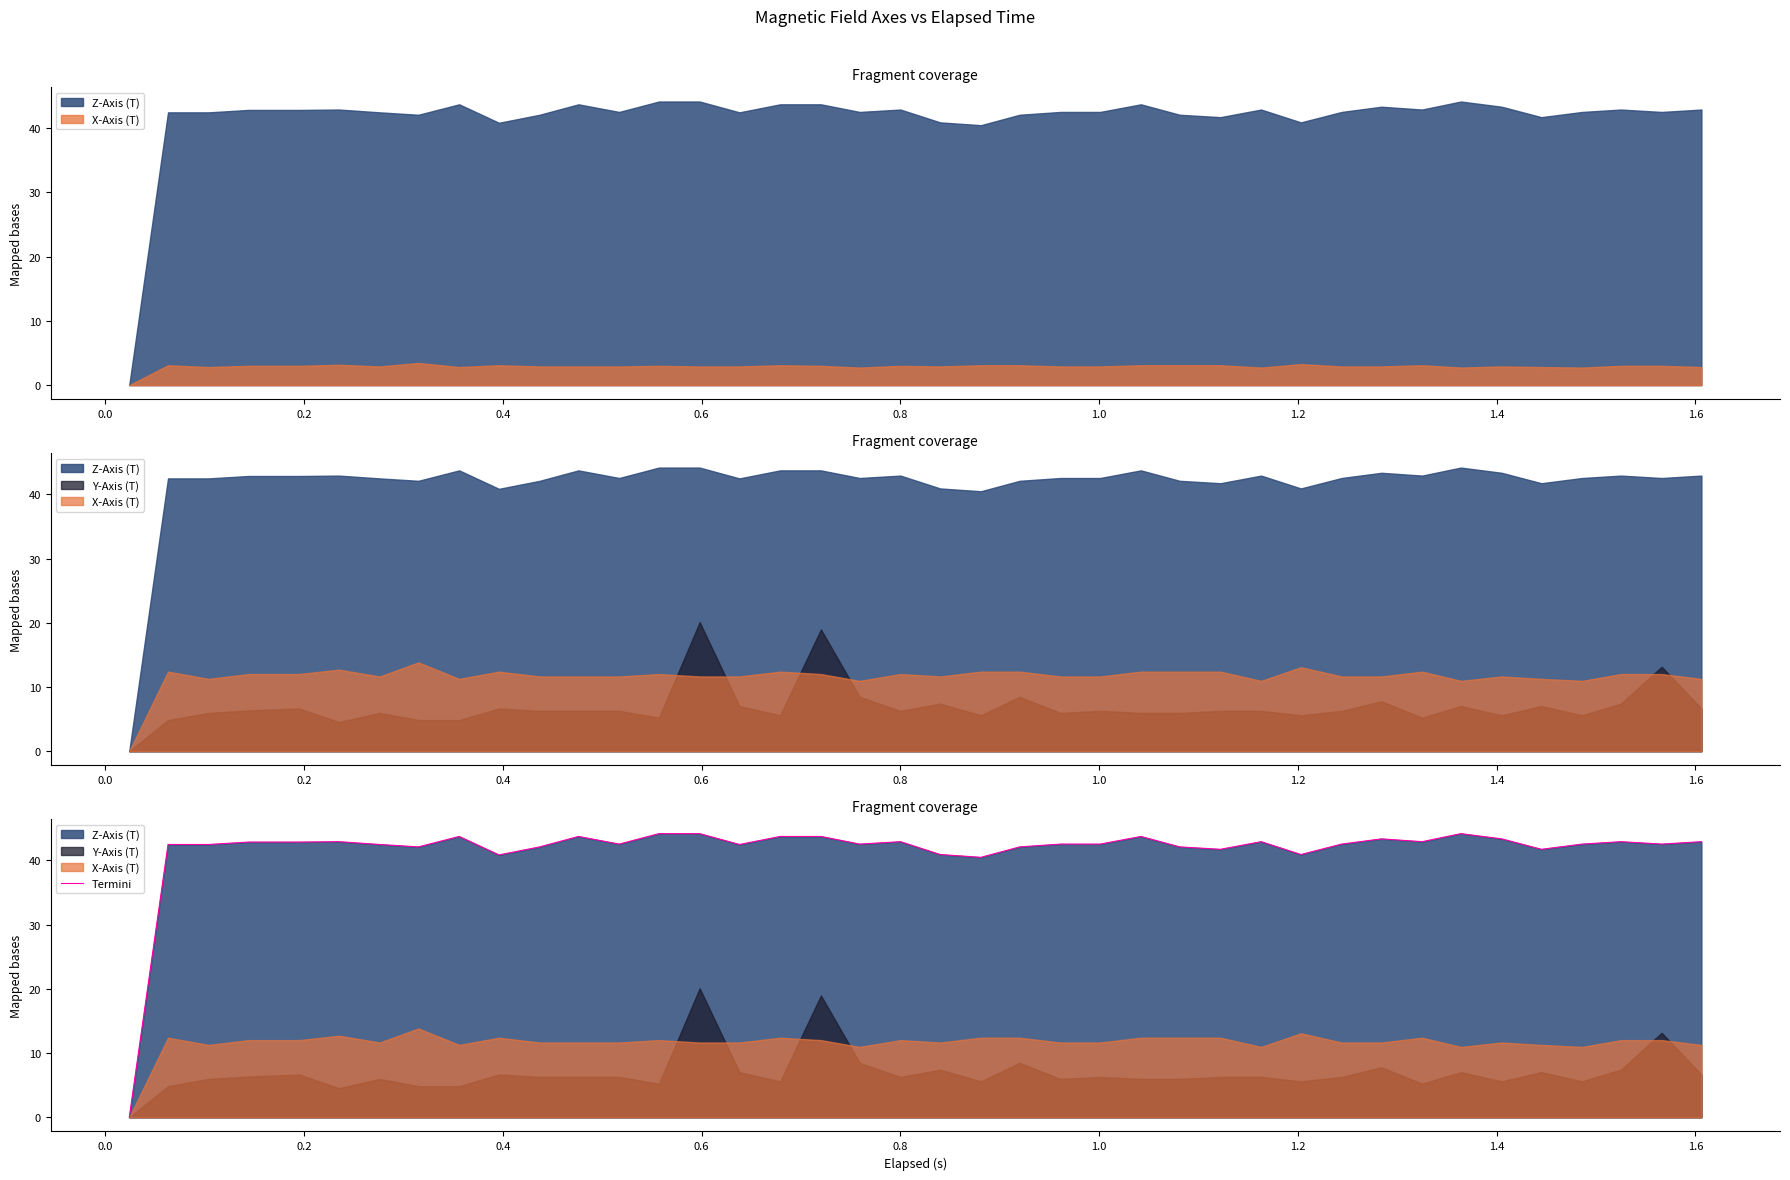

How many points are higher than both their immediate neighbors (excluding endpoints)?

9